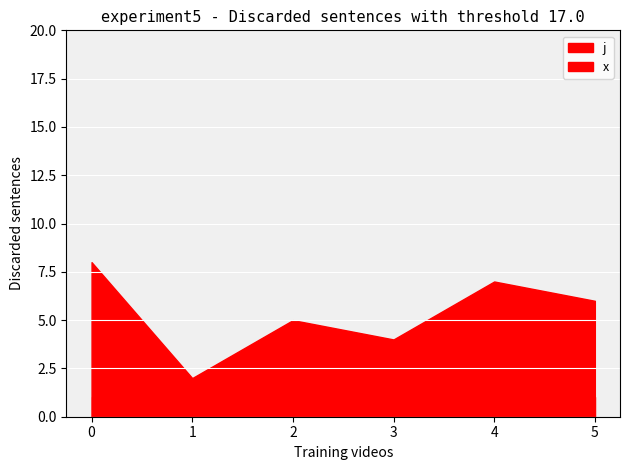

True or false: j and x intersect in this chart.

False